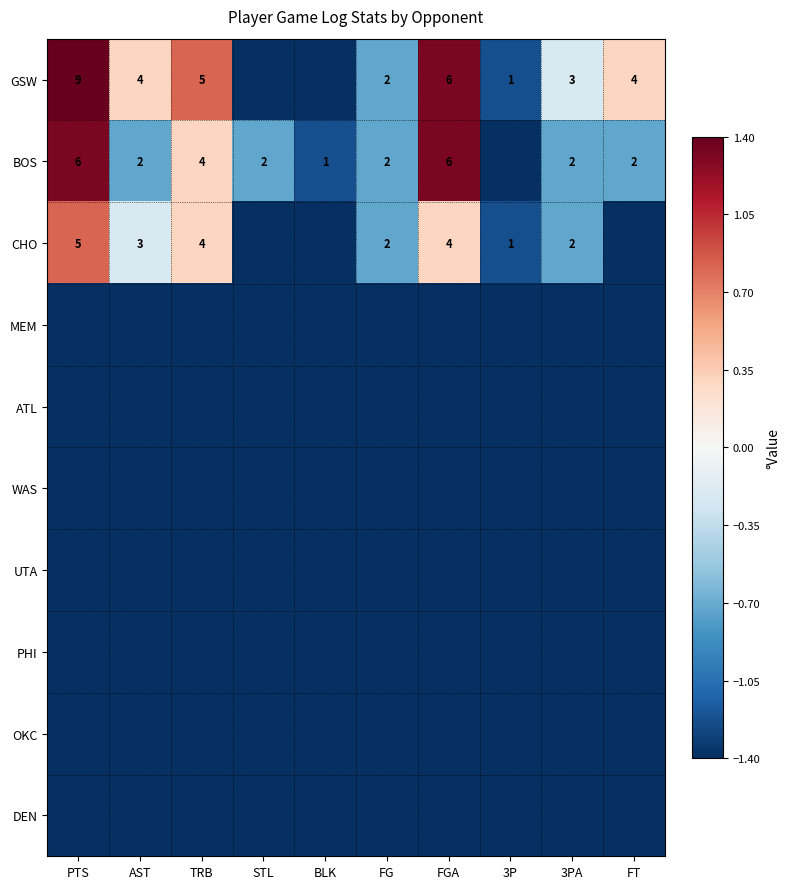

What is the difference between the highest and lowest values at FG?

0.7